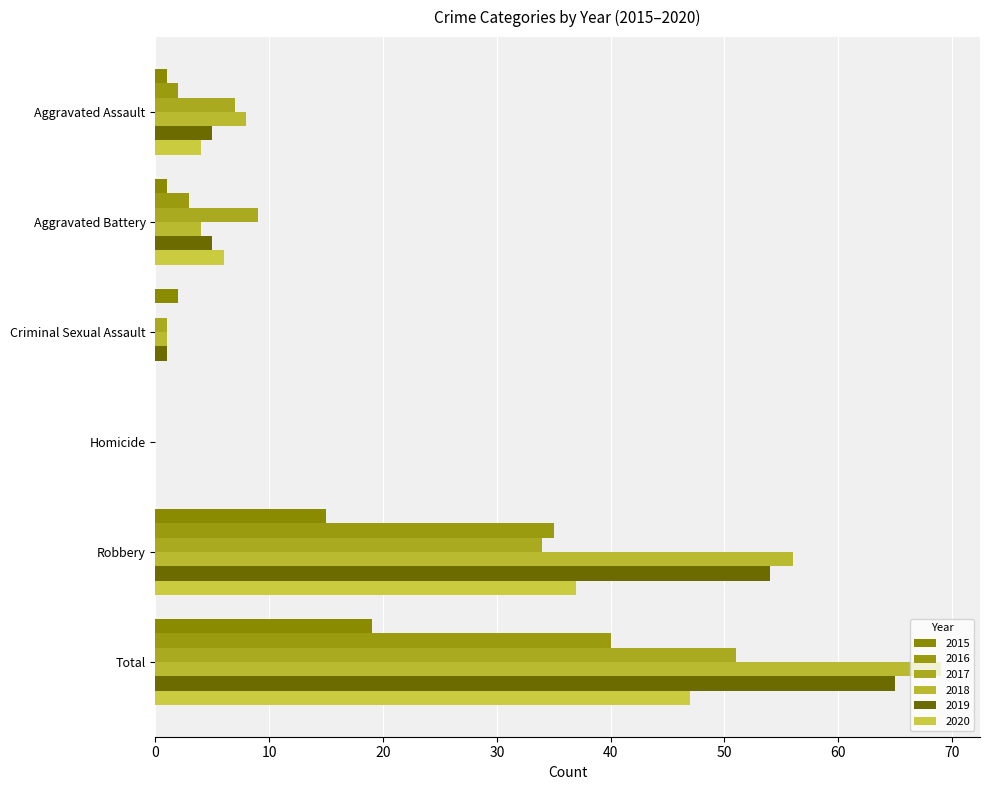

How many values in 2018 are above zero?

5